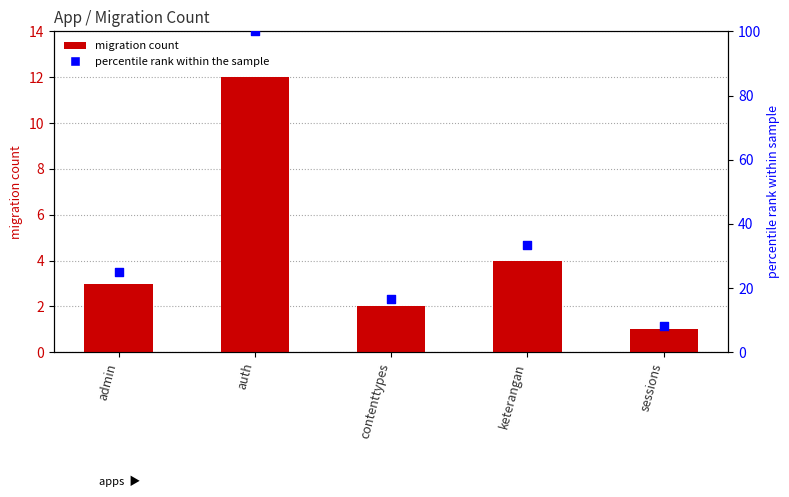

What is the total value across all series at admin?

28.0